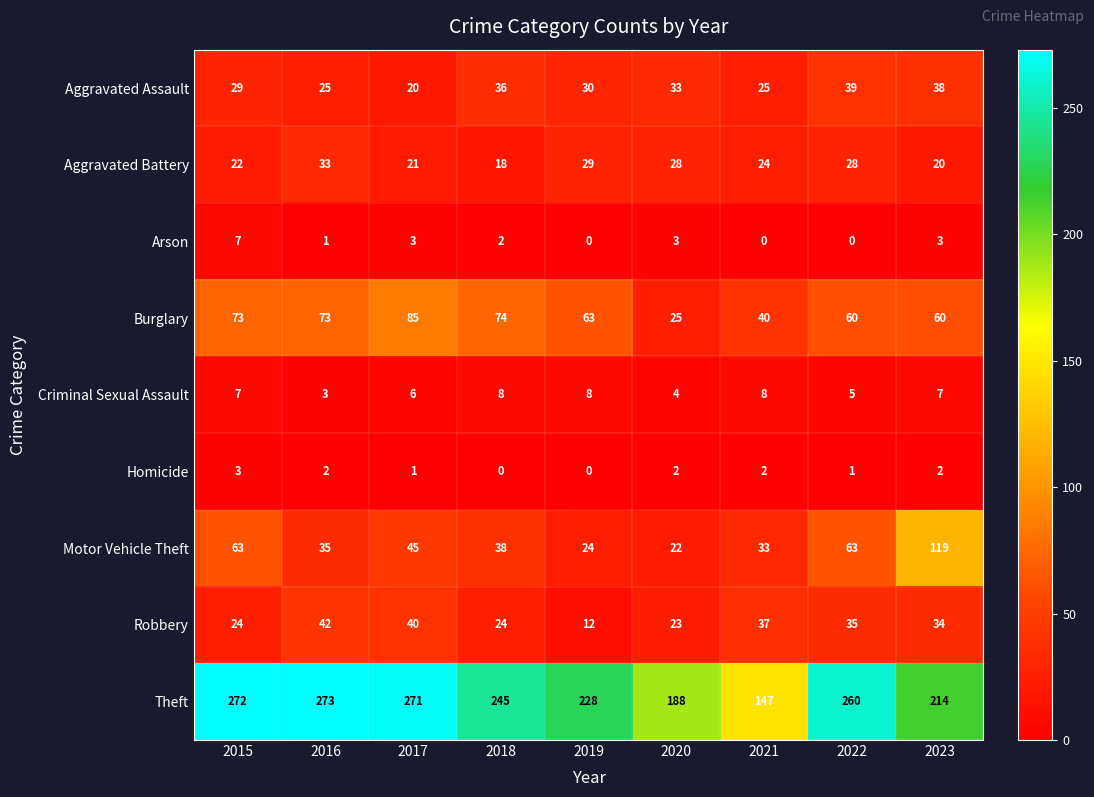

What is the spread (max minus min) of values at 2016?

272